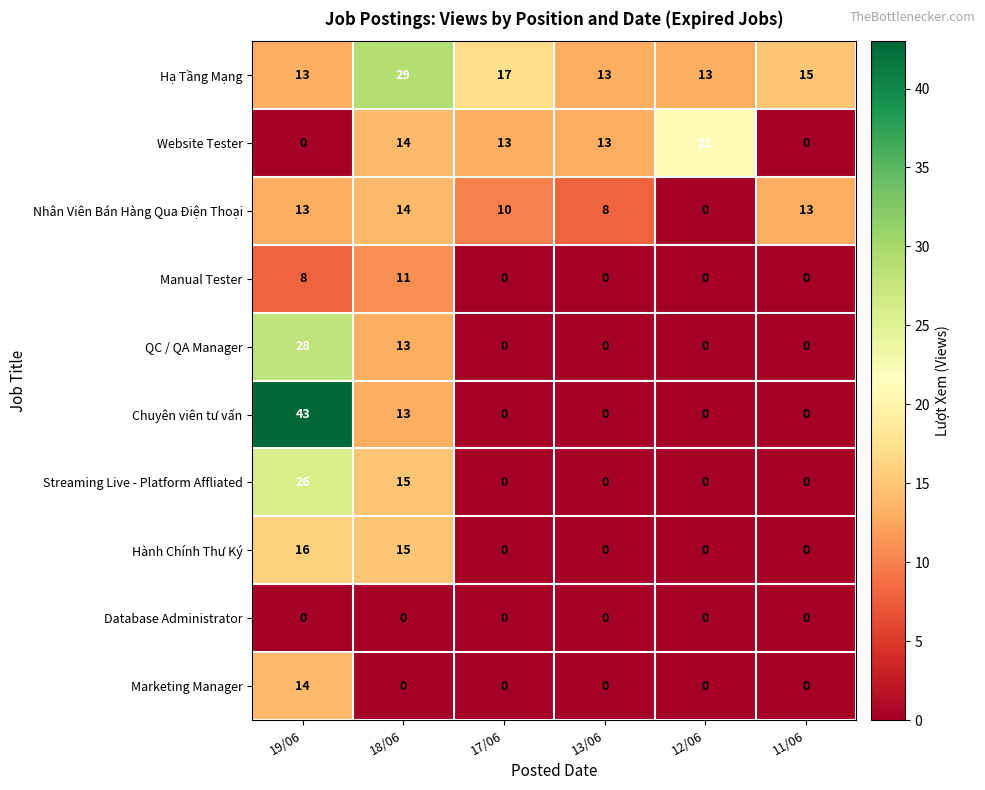

At which label does Website Tester first exceed 13?

18/06